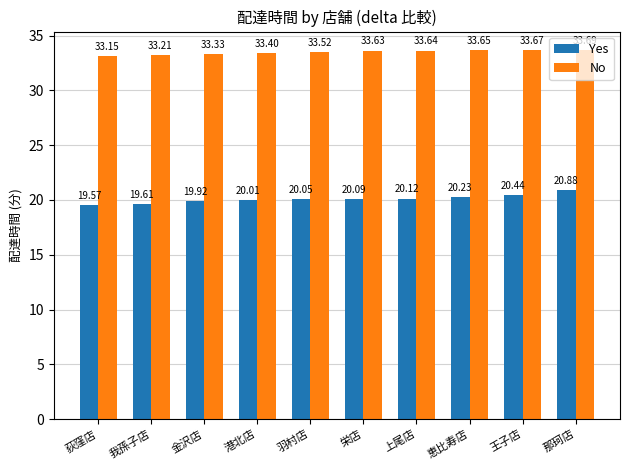

True or false: Yes has a value of 31.2 at 那珂店.

False